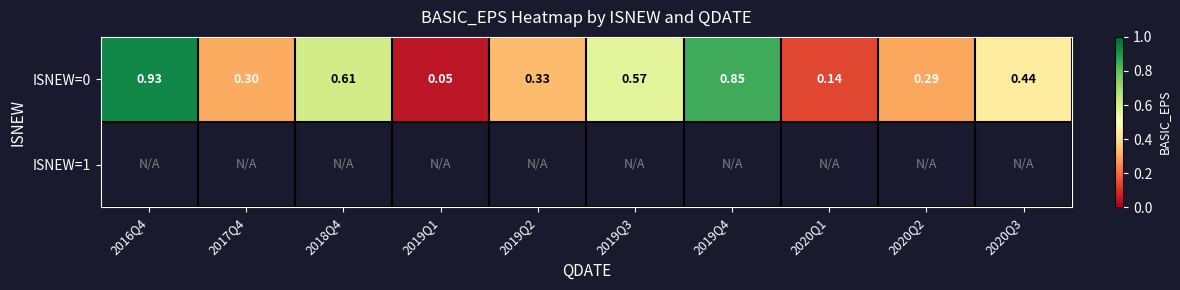

Which label corresponds to the smallest value in the chart?

2019Q1